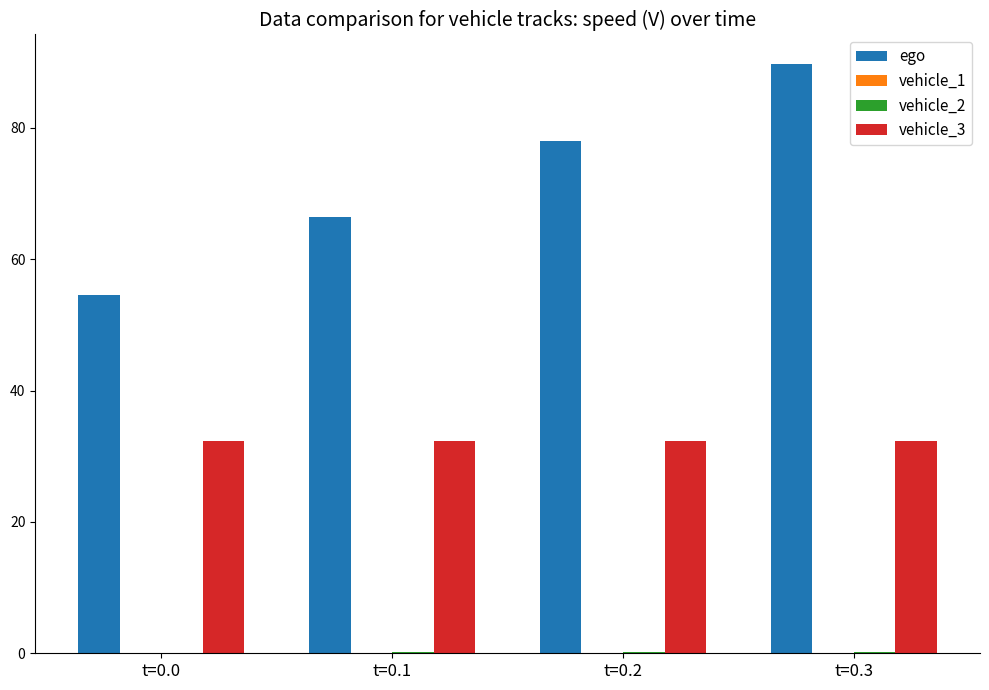

Between t=0.0 and t=0.3, which series saw the biggest shift?

ego